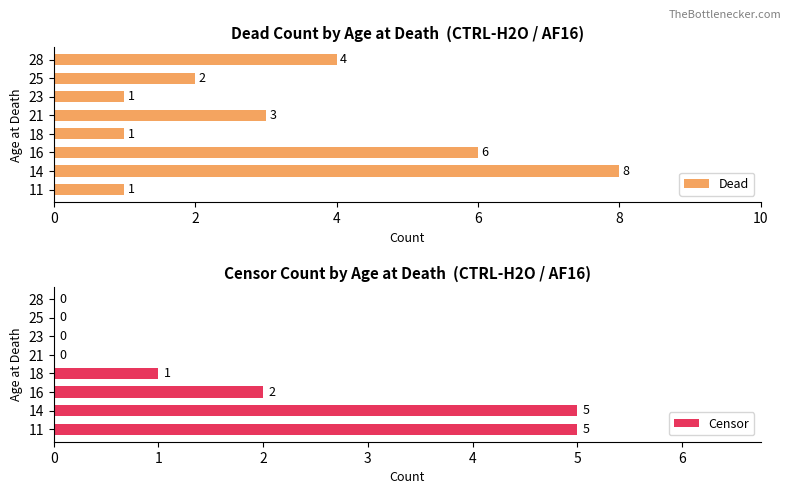

How many Dead values are between 1 and 6?

7